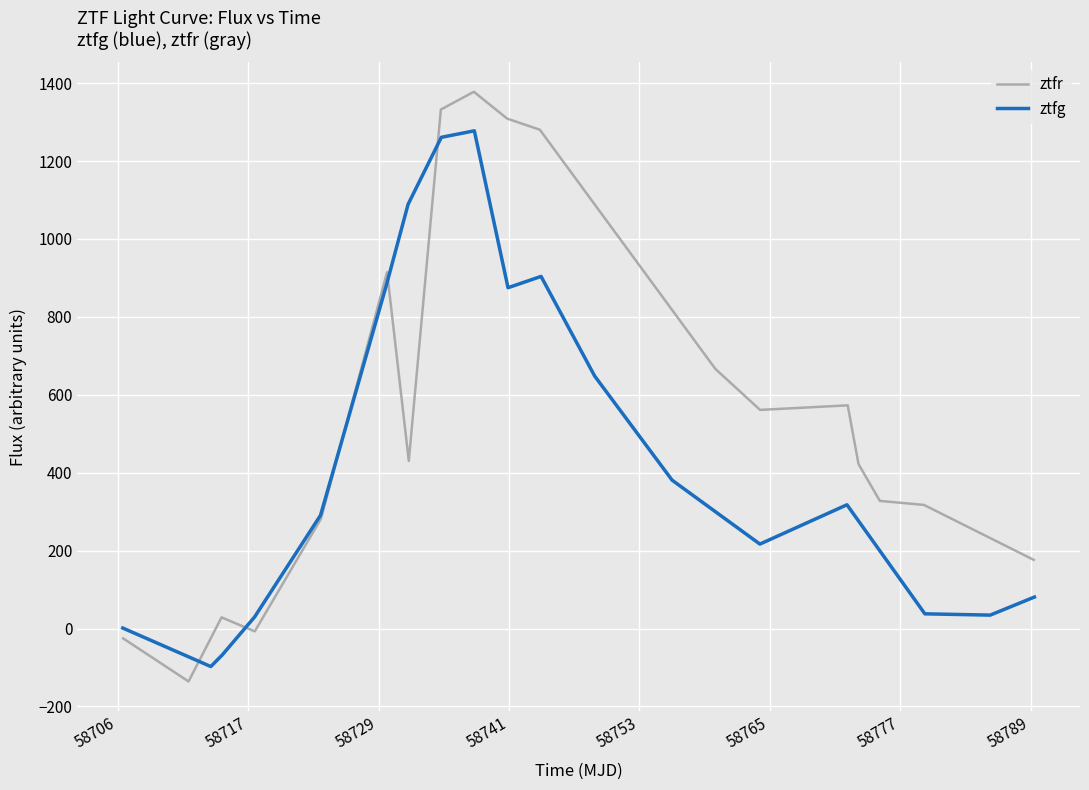

What is the lowest value of the ztfr series?

-135.9